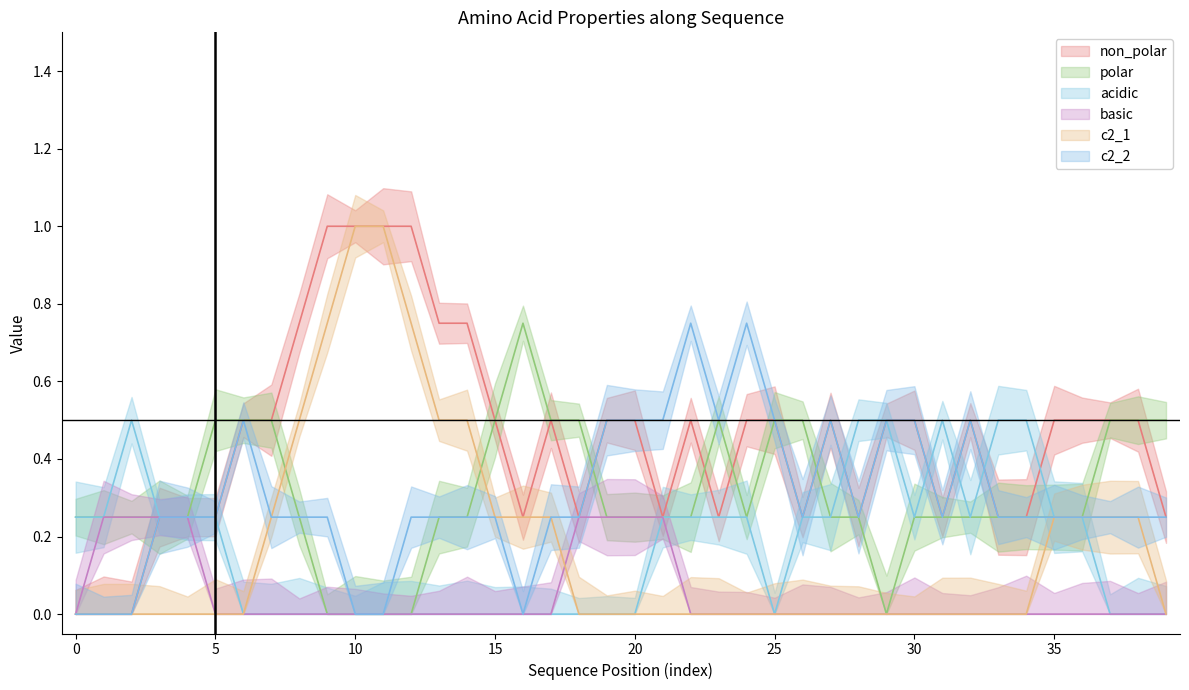

Is the value of acidic at 21 greater than the value of c2_1 at 17?

No